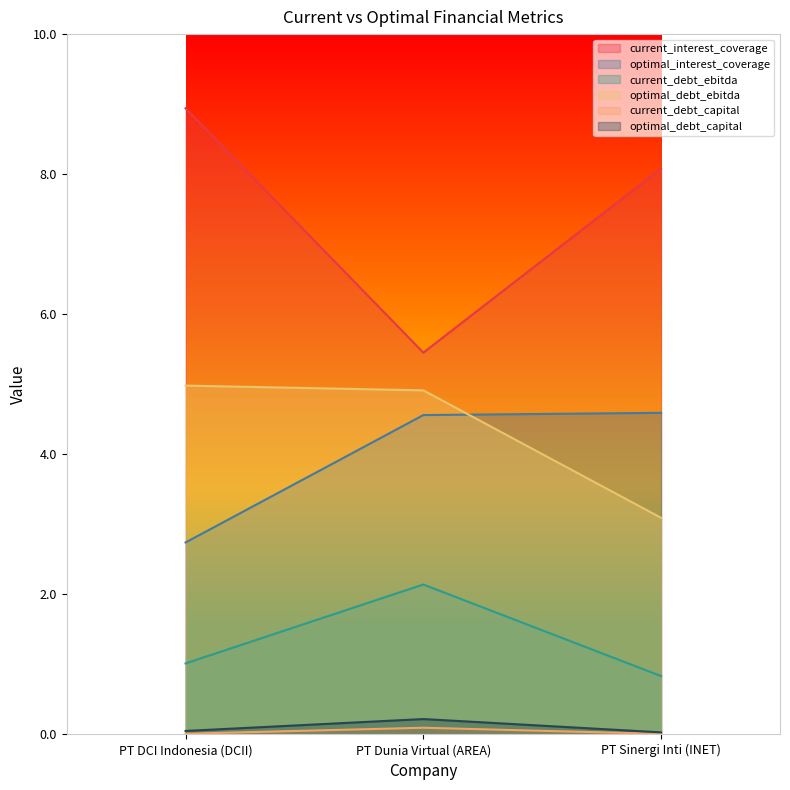

True or false: current_debt_capital has a value of 0.1 at PT Dunia Virtual (AREA).

True